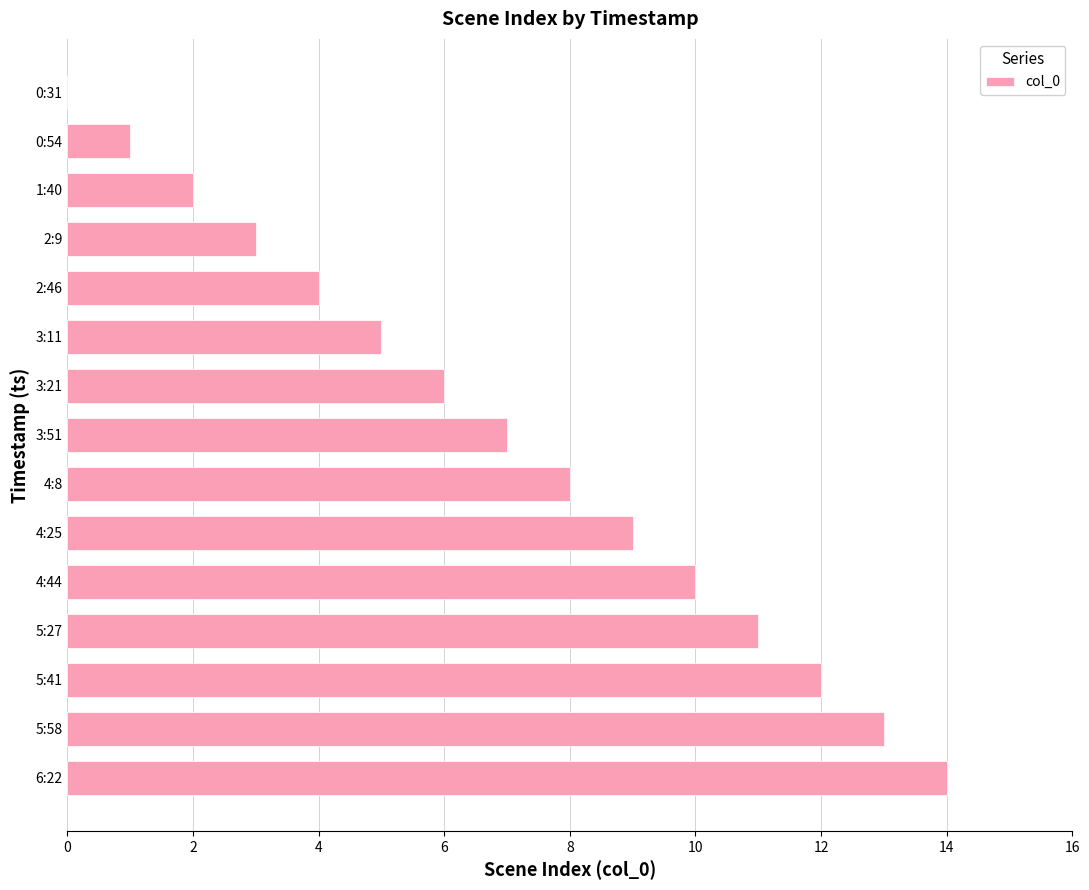

At which category does the chart reach its peak across all series?

6:22